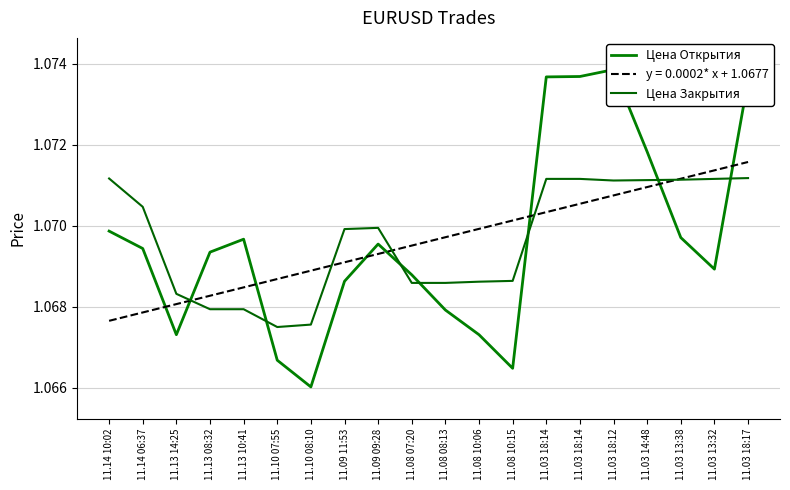

Reading left to right, transcribe all the data shown in this chart.

Цена Открытия: 1.1	1.1	1.1	1.1	1.1	1.1	1.1	1.1	1.1	1.1	1.1	1.1	1.1	1.1	1.1	1.1	1.1	1.1	1.1	1.1
Цена Закрытия: 1.1	1.1	1.1	1.1	1.1	1.1	1.1	1.1	1.1	1.1	1.1	1.1	1.1	1.1	1.1	1.1	1.1	1.1	1.1	1.1